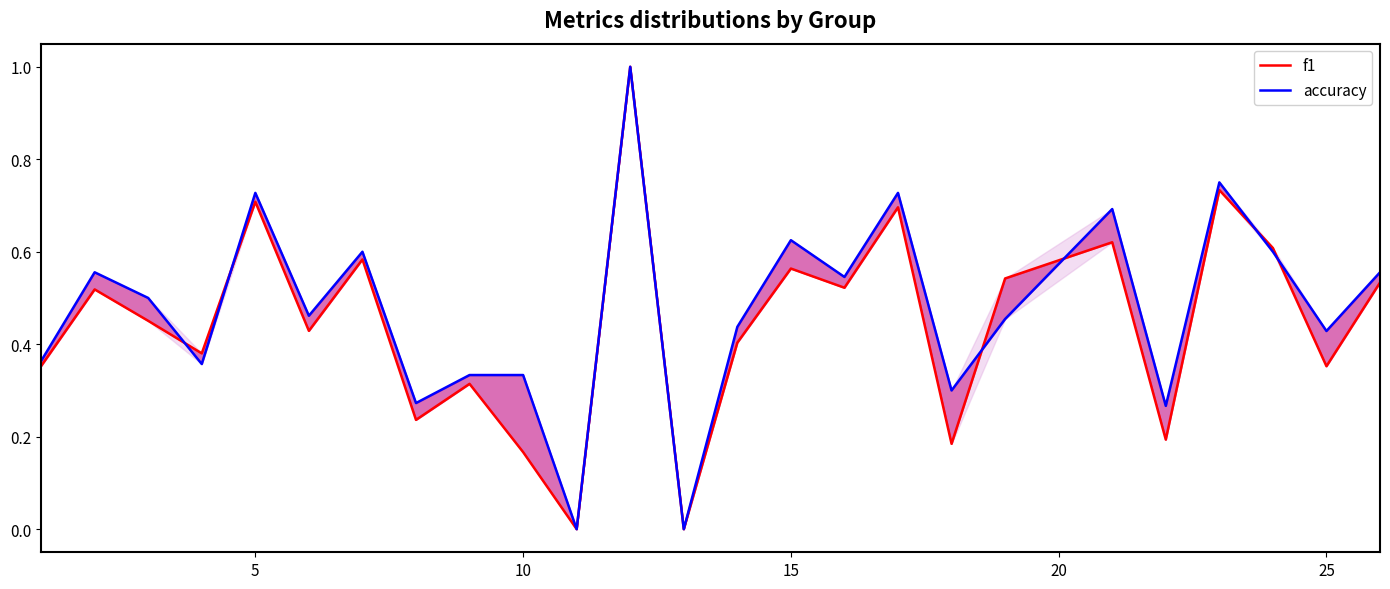

Reading left to right, what are all the values shown in this chart?

f1: 0.4	0.5	0.5	0.4	0.7	0.4	0.6	0.2	0.3	0.2	0.0	1.0	0.0	0.4	0.6	0.5	0.7	0.2	0.5	0.6	0.2	0.7	0.6	0.4	0.5
accuracy: 0.4	0.6	0.5	0.4	0.7	0.5	0.6	0.3	0.3	0.3	0.0	1.0	0.0	0.4	0.6	0.5	0.7	0.3	0.5	0.7	0.3	0.8	0.6	0.4	0.6